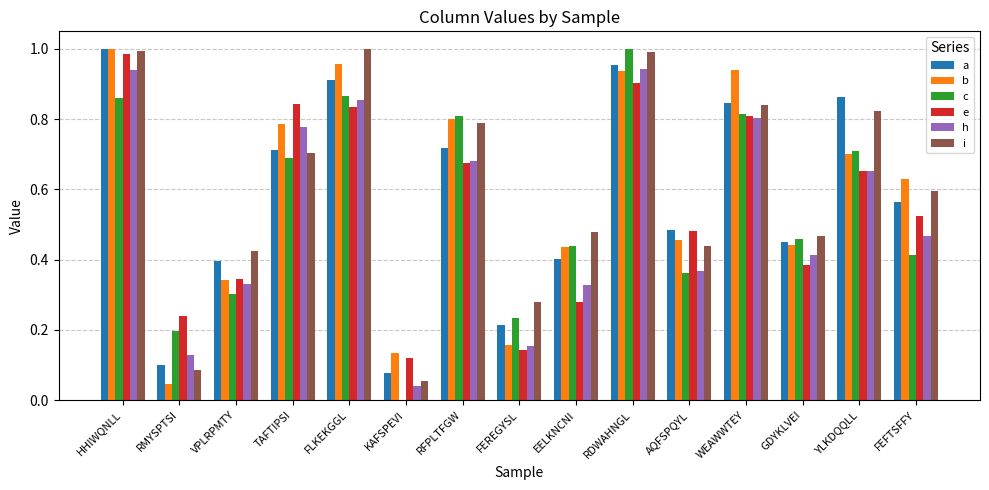

What is the sum of all b values?

8.8